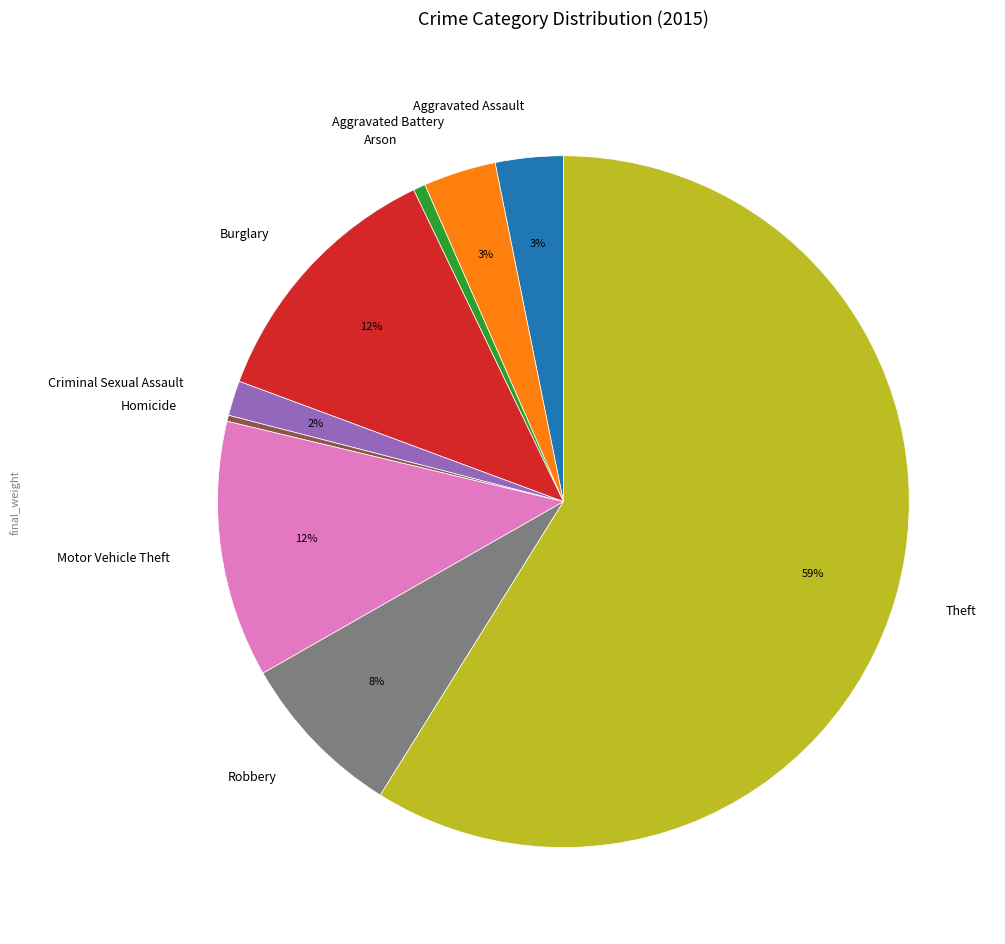

To the nearest percent, what percentage of the pie is Criminal Sexual Assault?

2%